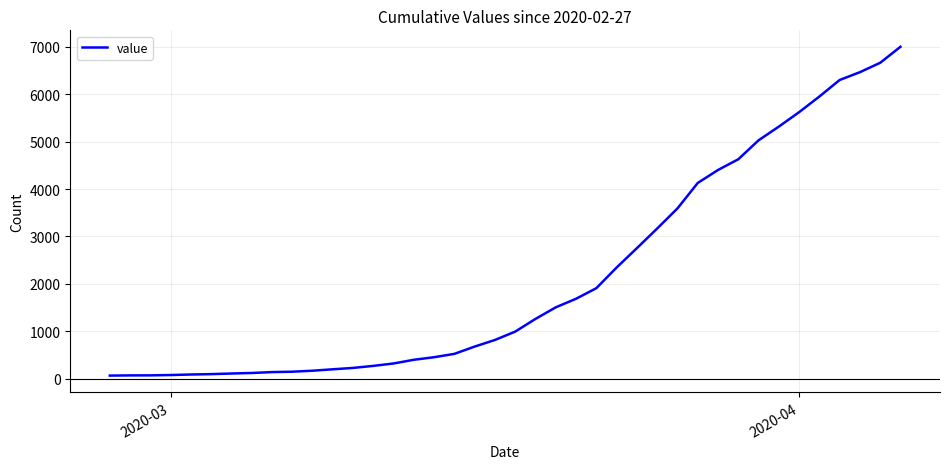

What is the maximum value shown in the chart?

7003